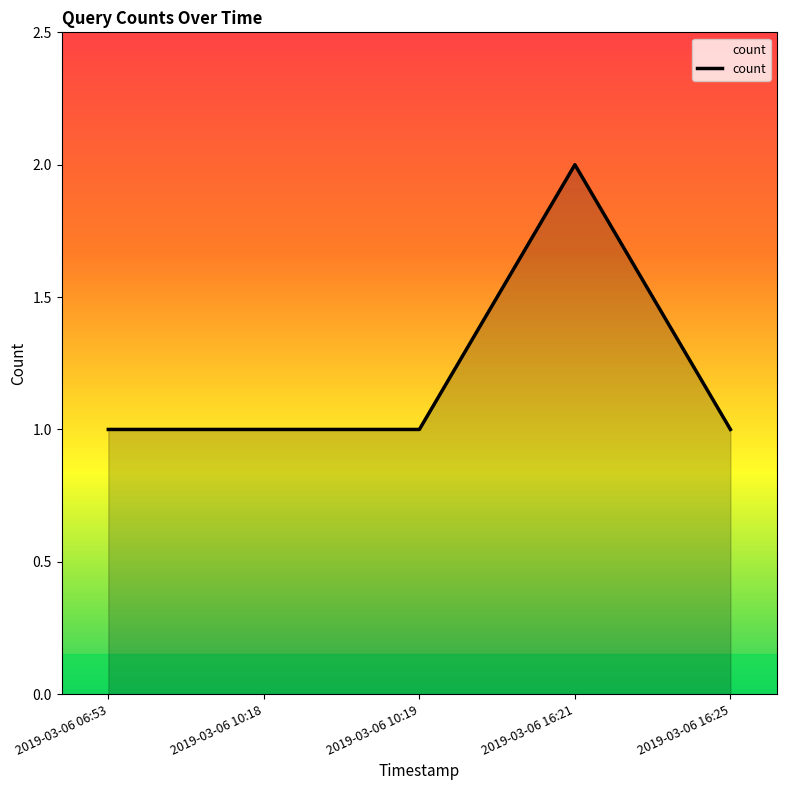

What is the sum of all values?

6